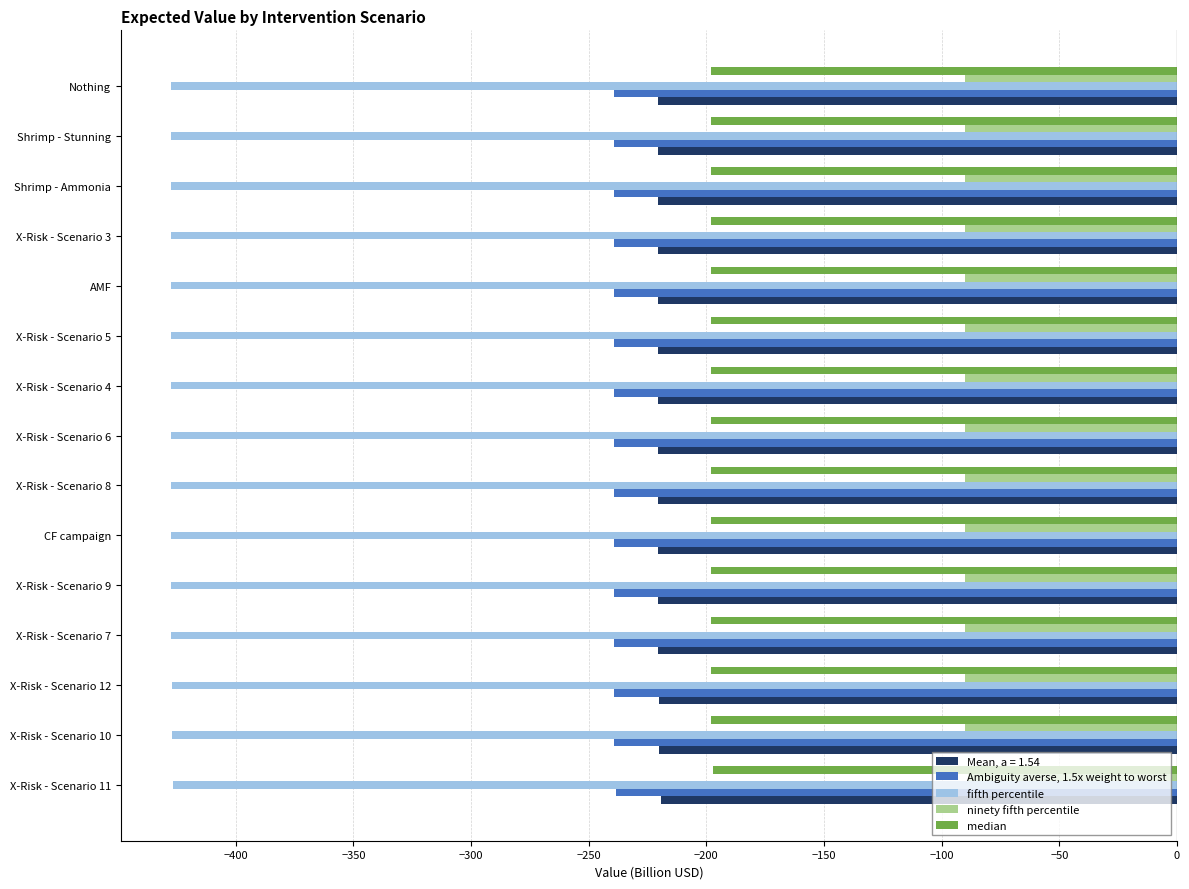

Read the ninety fifth percentile value at Nothing.

-90.0